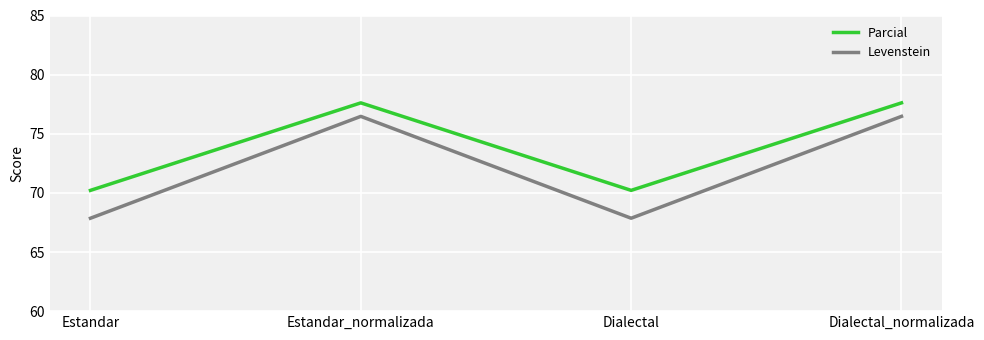

What is the lowest value of the Parcial series?

70.2